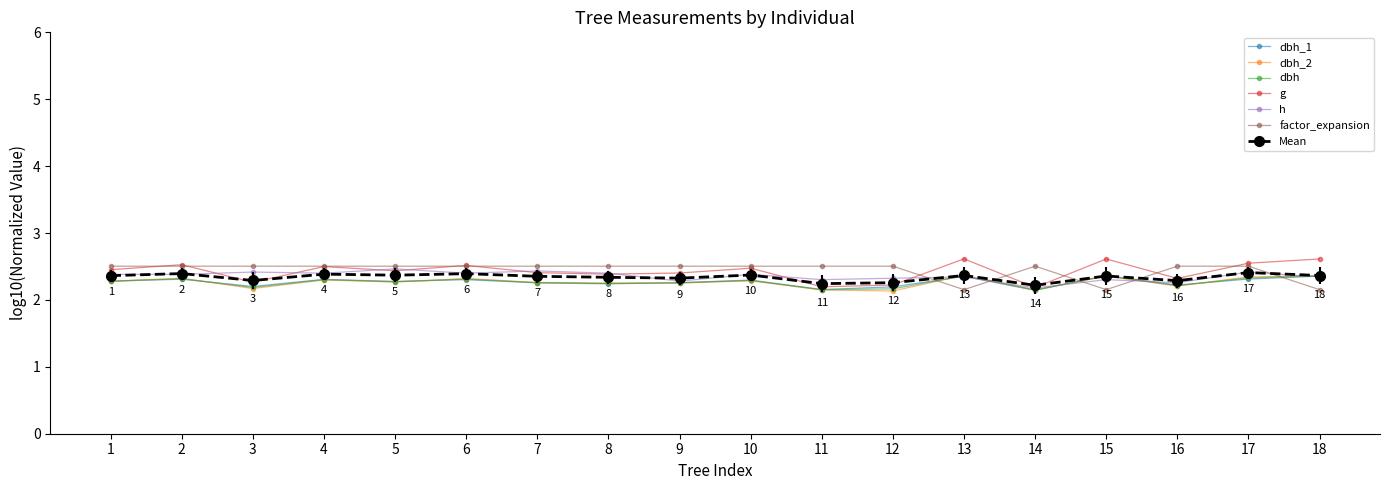

How many dbh_1 values are between 2 and 3?

18